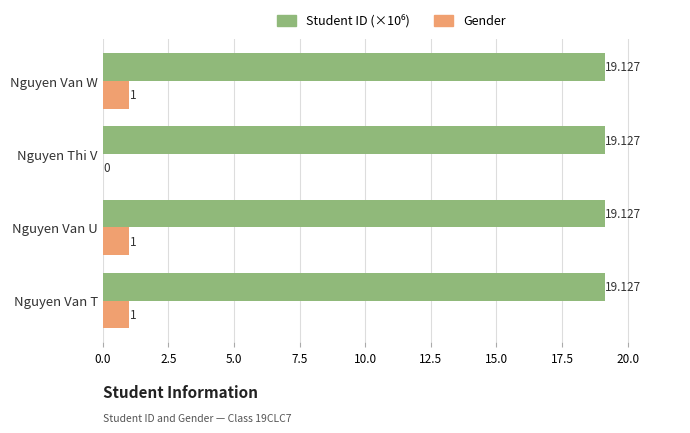

Between Nguyen Thi V and Nguyen Van W, which series saw the biggest shift?

Gender